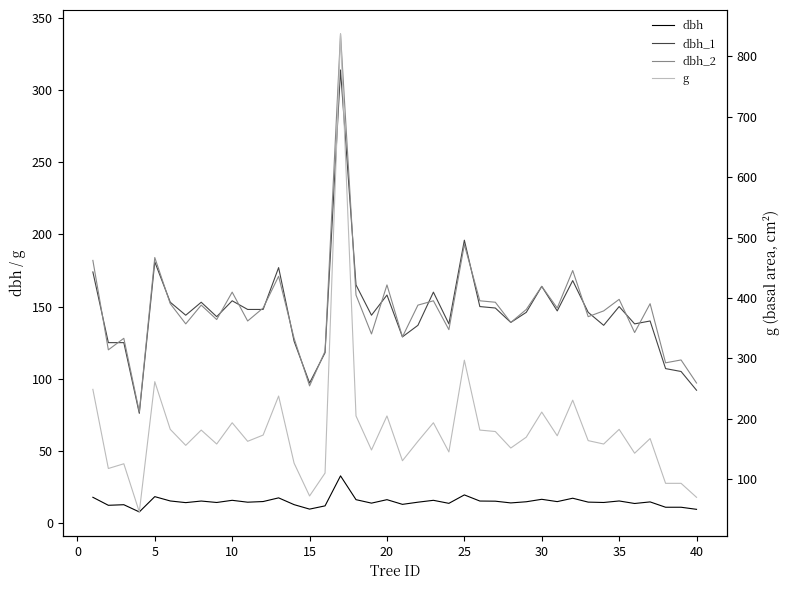

True or false: dbh and dbh_1 cross at least once.

False